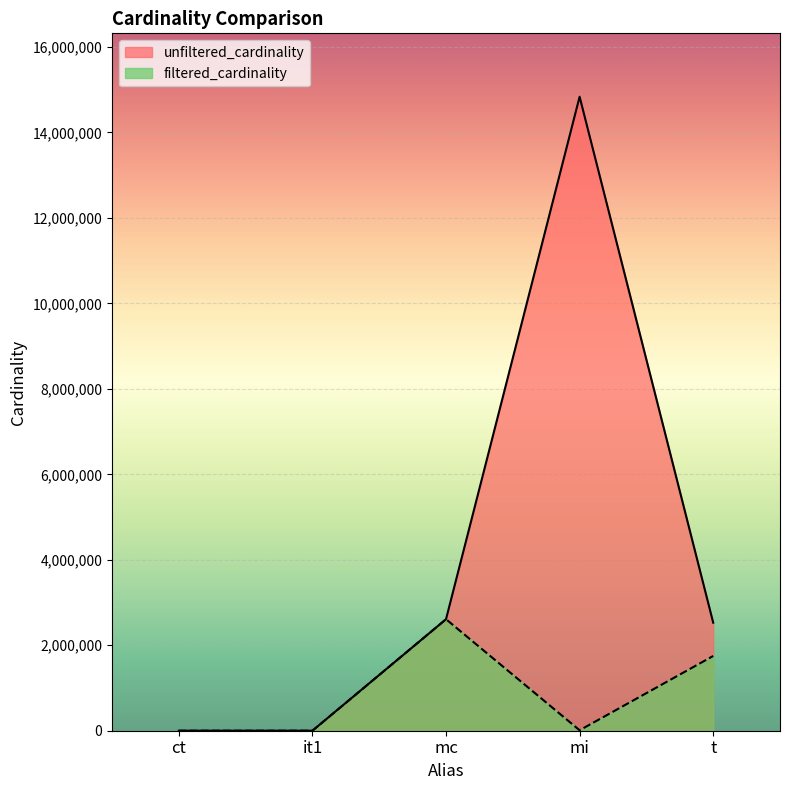

List the labels in order of unfiltered_cardinality value, smallest first.

ct, it1, t, mc, mi